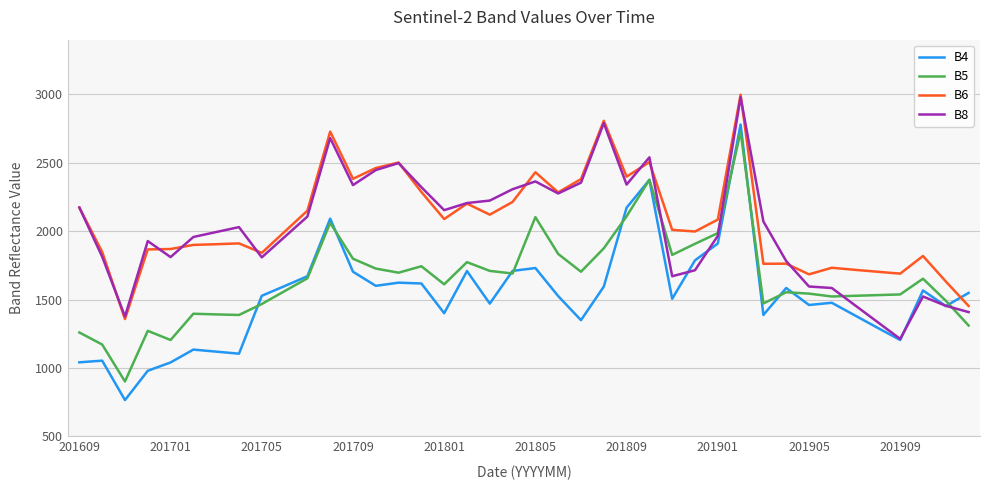

Which series has the largest range (max minus min)?

B4